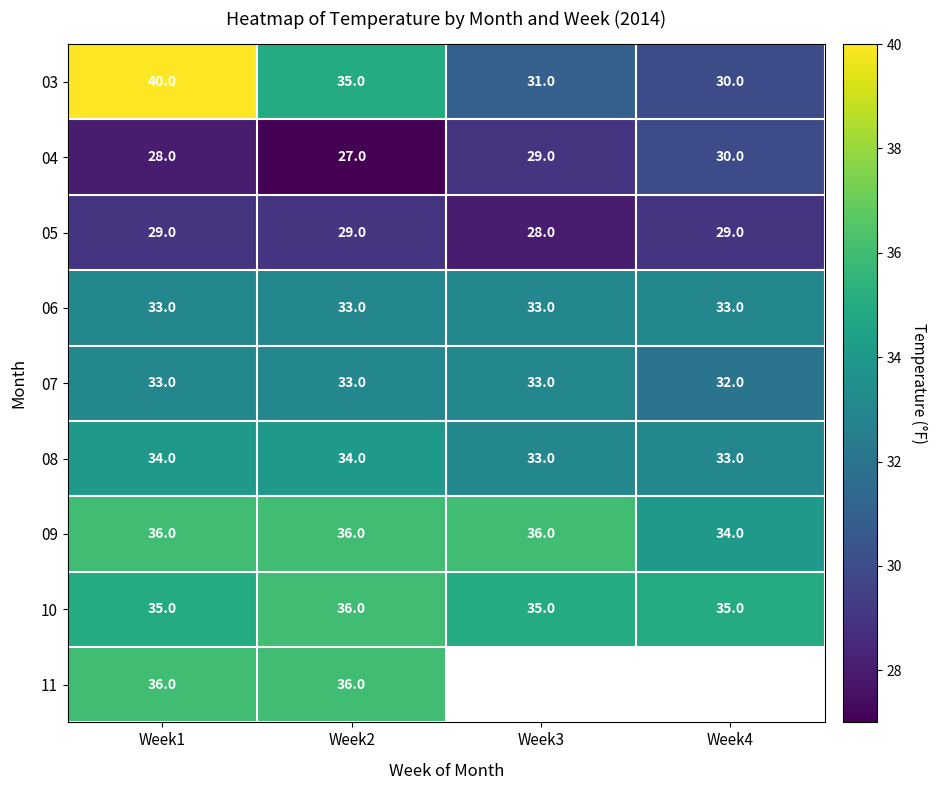

What is the greatest value displayed?

40.0